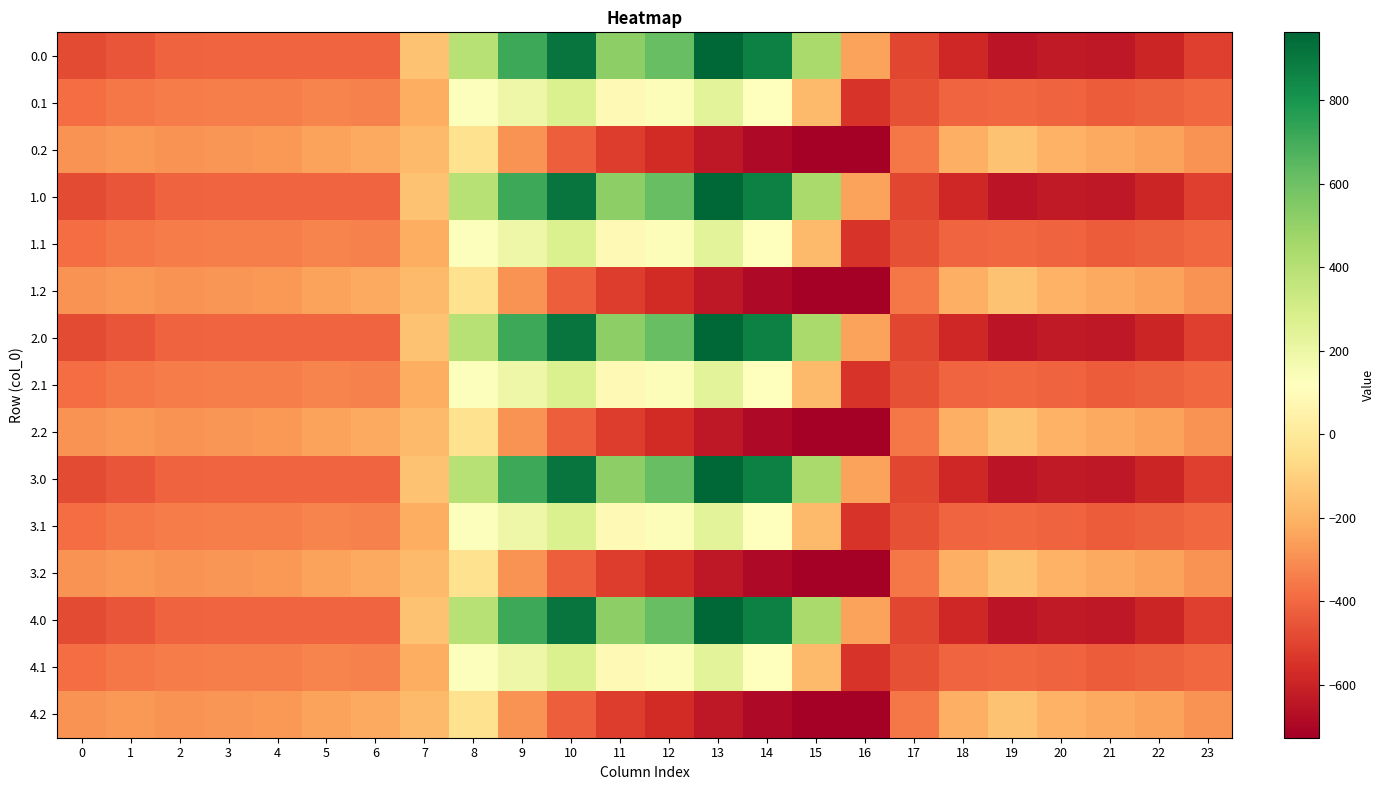

What is the difference between the highest and lowest values at 17?

132.5